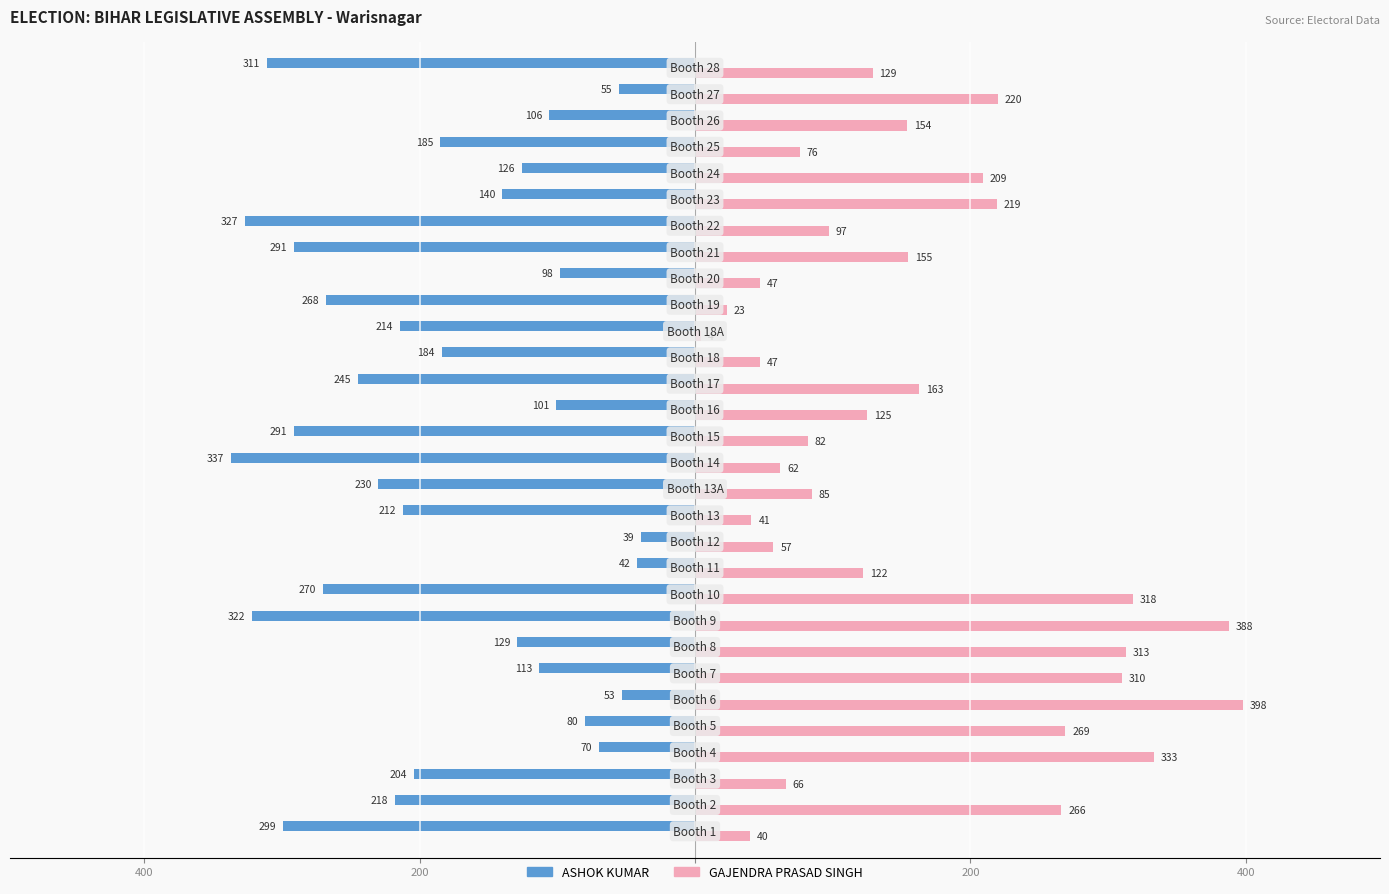

At how many categories does at least one series exceed 375?

2